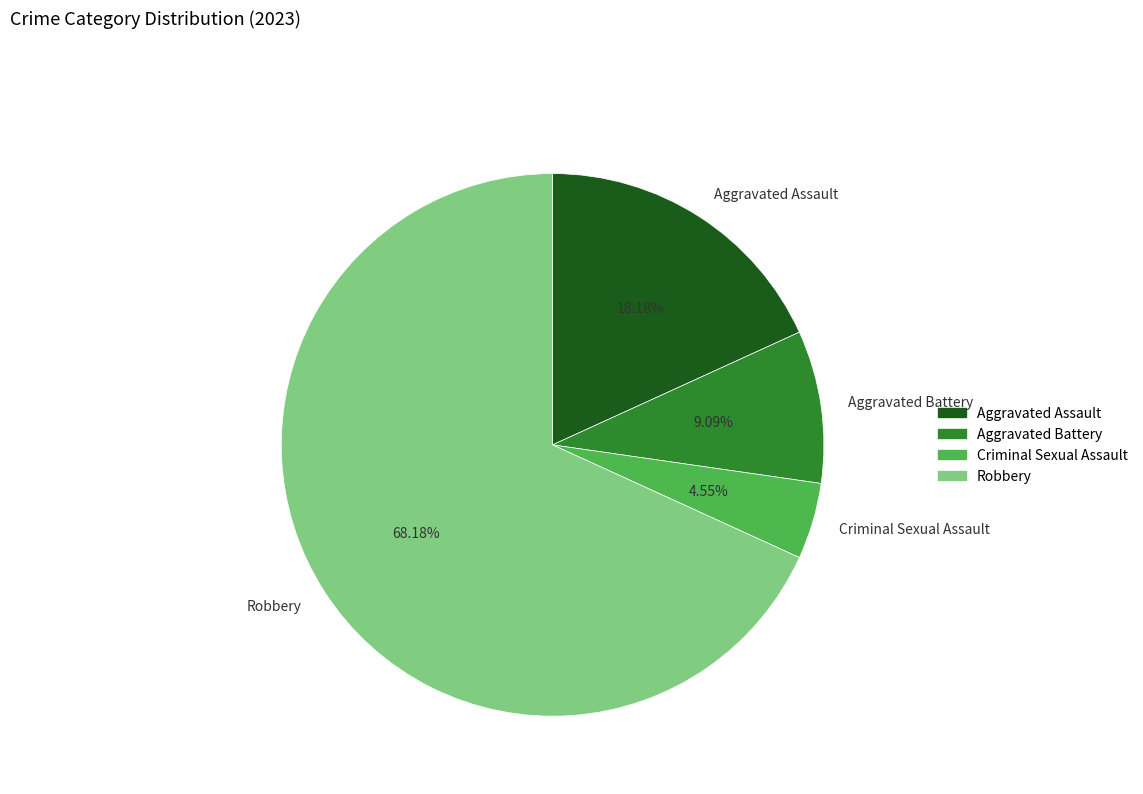

Count the number of slices in the pie.

4